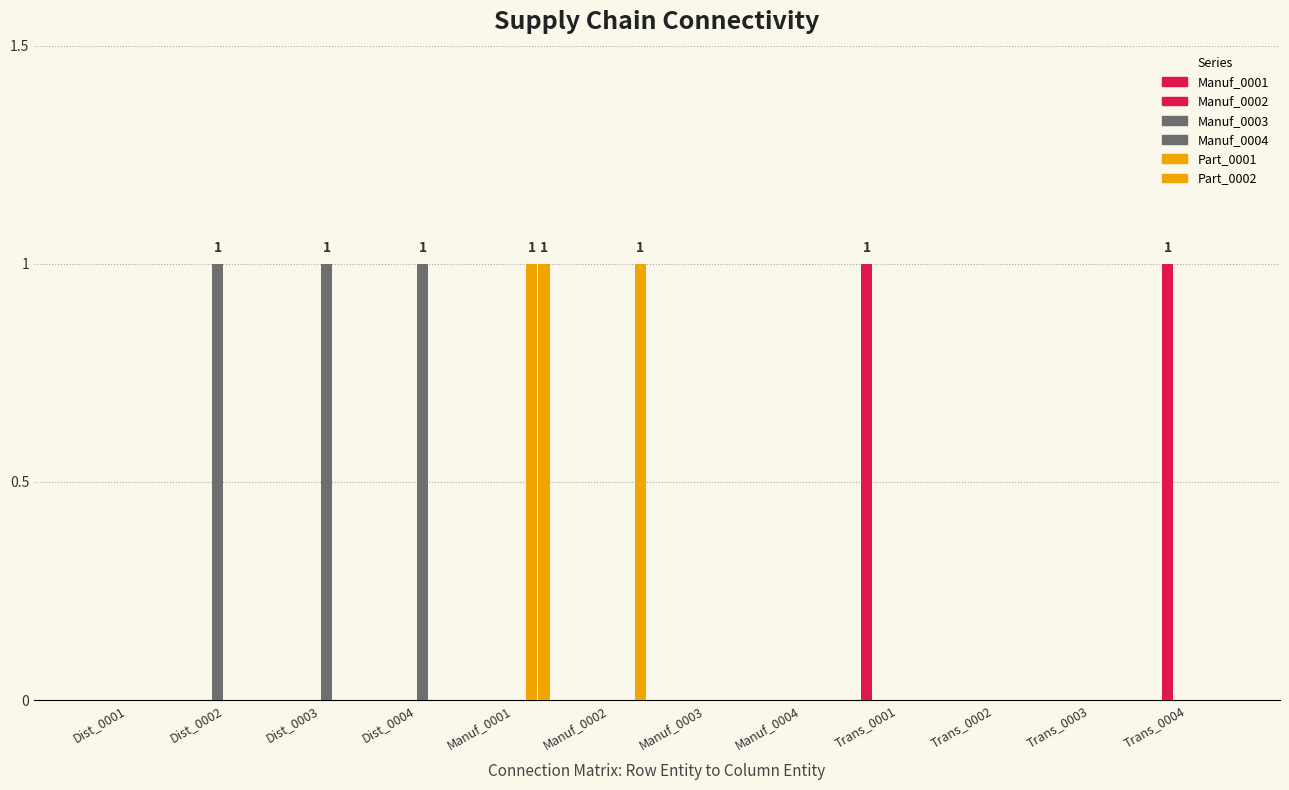

True or false: Manuf_0002 has a value of 0 at Manuf_0001.

True